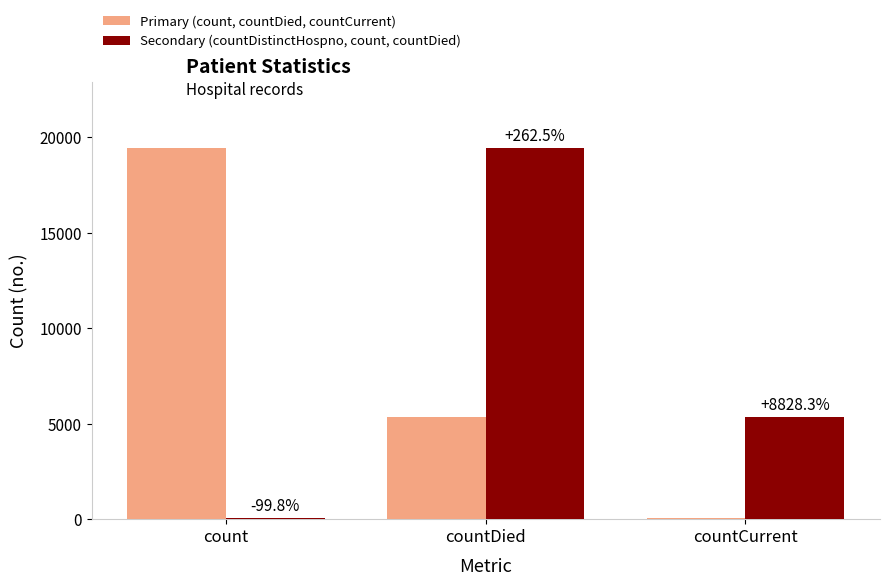

What are all the series names shown in the legend?

Primary (count, countDied, countCurrent), Secondary (countDistinctHospno, count, countDied)